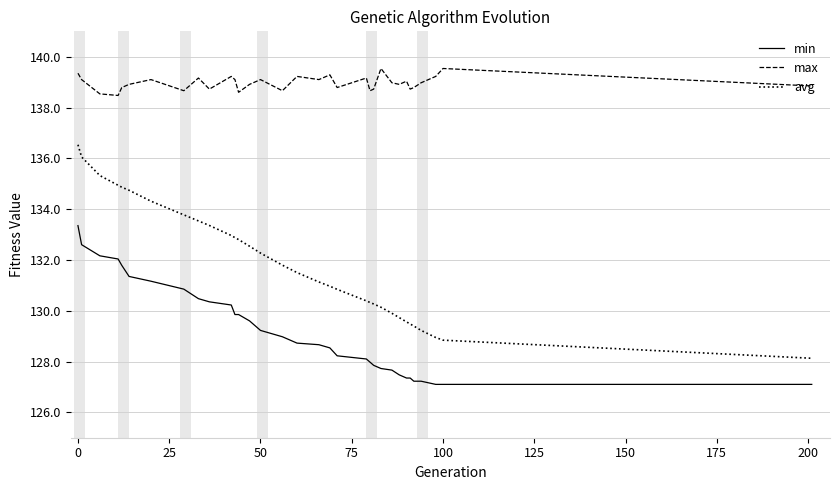

What is the maximum value shown in the chart?

139.5